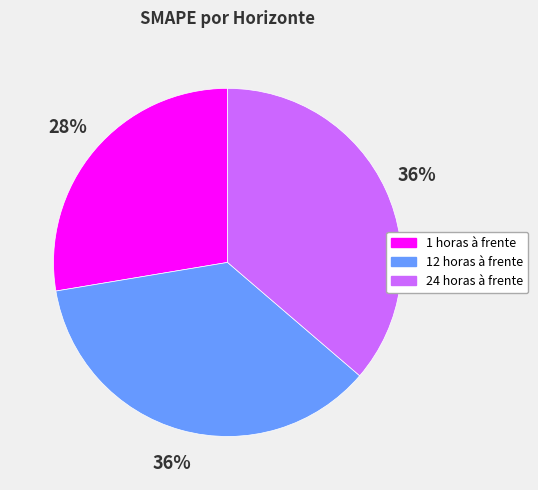

What is the ratio of the value at 12 horas à frente to the value at 24 horas à frente?

1.0